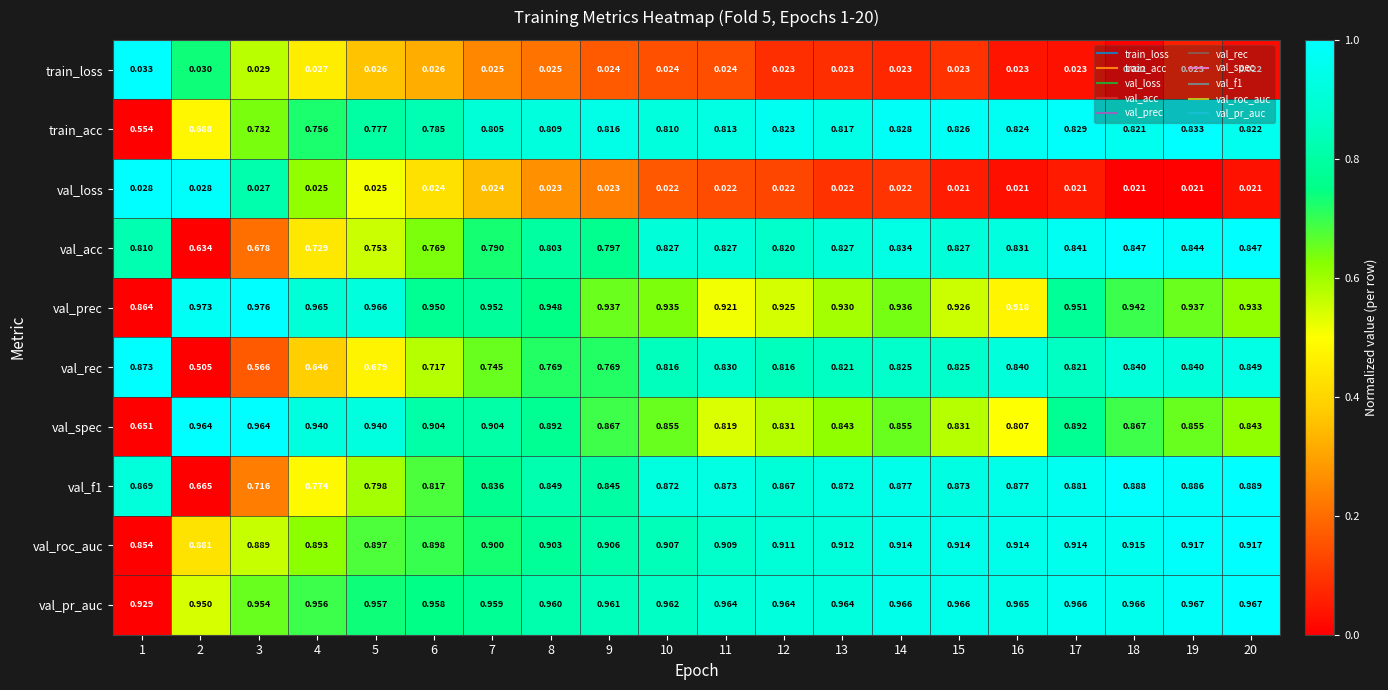

How many series are shown in this chart?

10